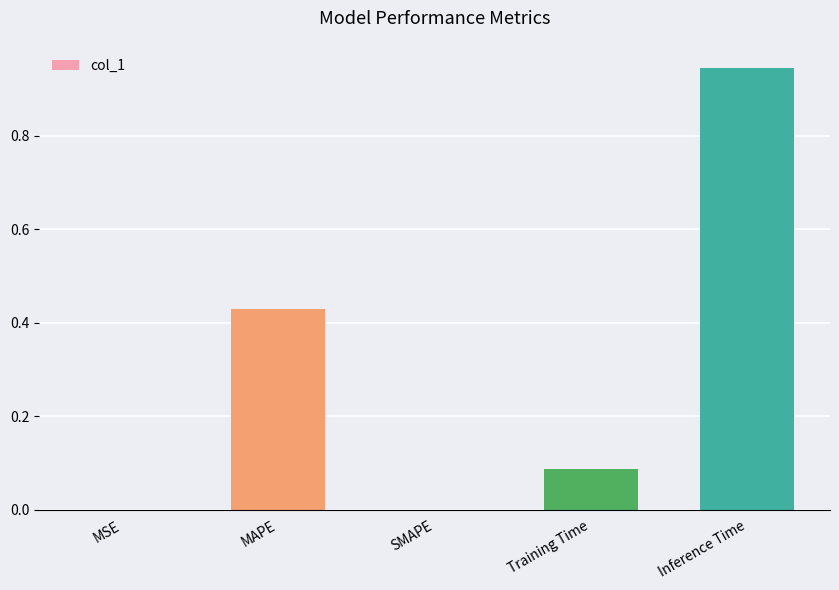

Is it true that the value at Training Time is 0.0?

False